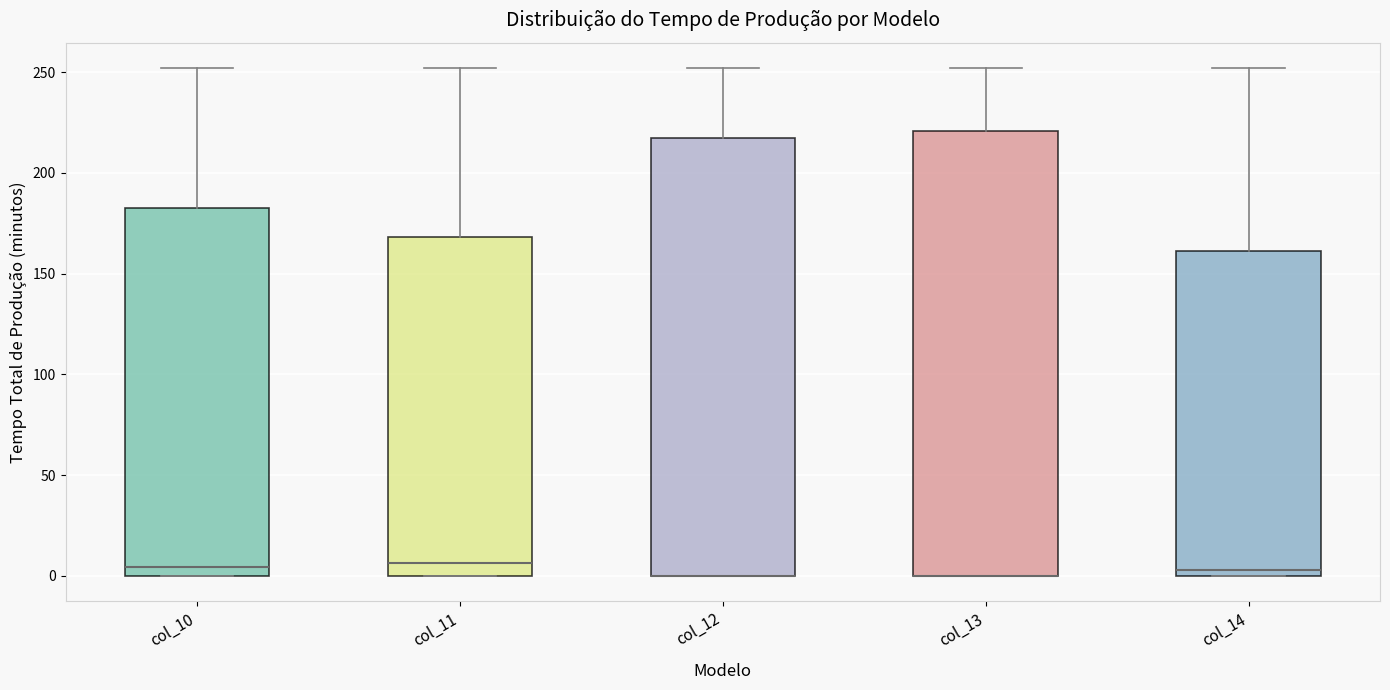

Reading left to right, transcribe this box plot: for each box, give where its median line is, the range the box spans, and where its two whiskers end, as read against the y-axis. The values are not printed on the chart, so give them approximately, as read against the axis.

col_10: median 5, box 0 to 185, whiskers 0 to 250
col_11: median 5, box 0 to 170, whiskers 0 to 250
col_12: median 0 (drawn on the box's lower edge), box 0 to 215, whiskers 0 to 250
col_13: median 0 (drawn on the box's lower edge), box 0 to 220, whiskers 0 to 250
col_14: median 5, box 0 to 160, whiskers 0 to 250